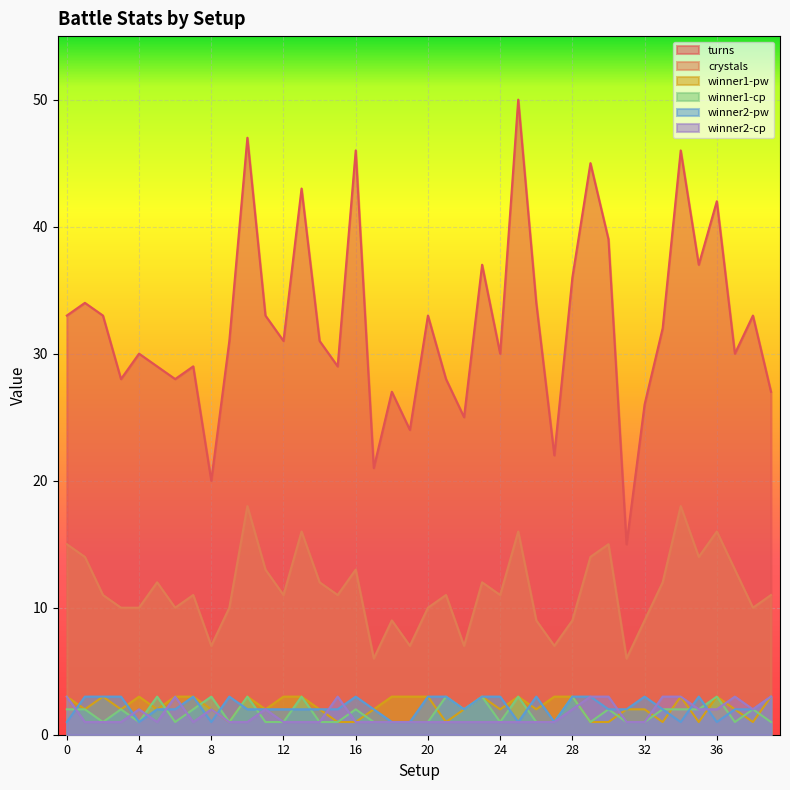

Between 4 and 27, which series saw the biggest shift?

turns